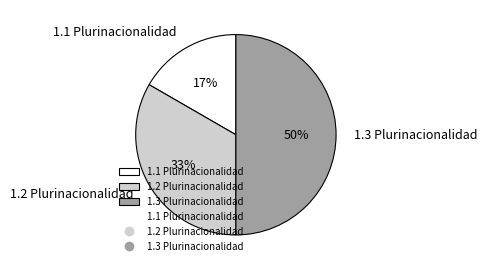

To the nearest percent, what portion does 1.3 Plurinacionalidad represent?

50%